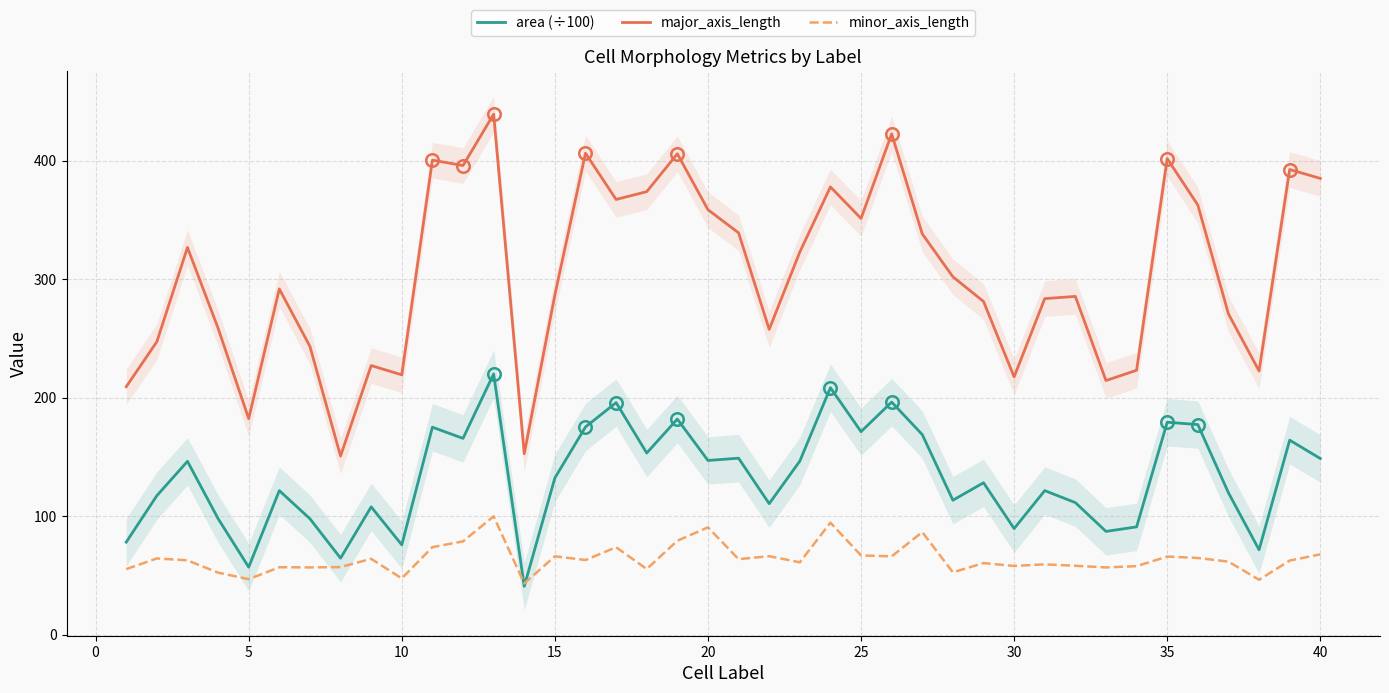

True or false: minor_axis_length and major_axis_length intersect in this chart.

False